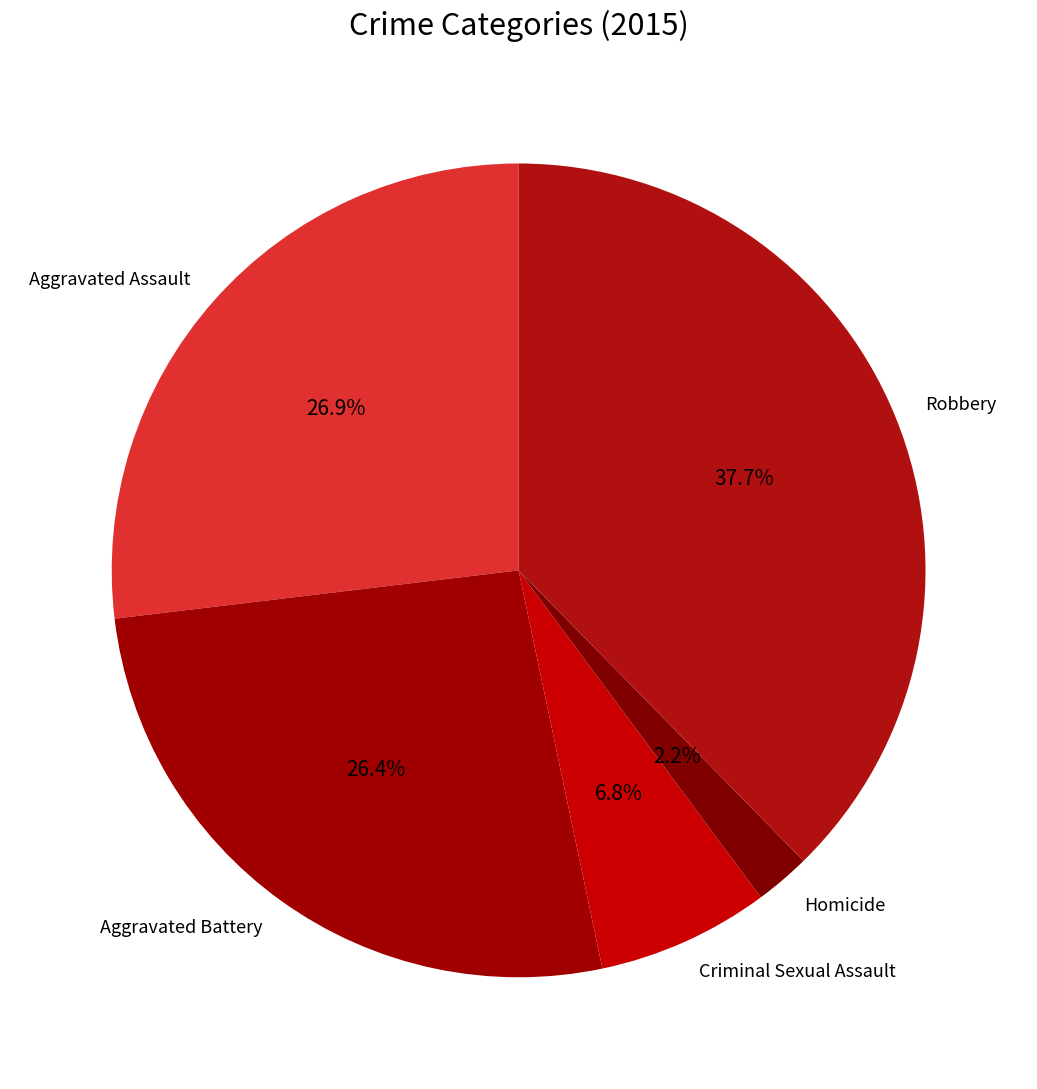

Combined, do Aggravated Battery and Criminal Sexual Assault account for over 50%?

No